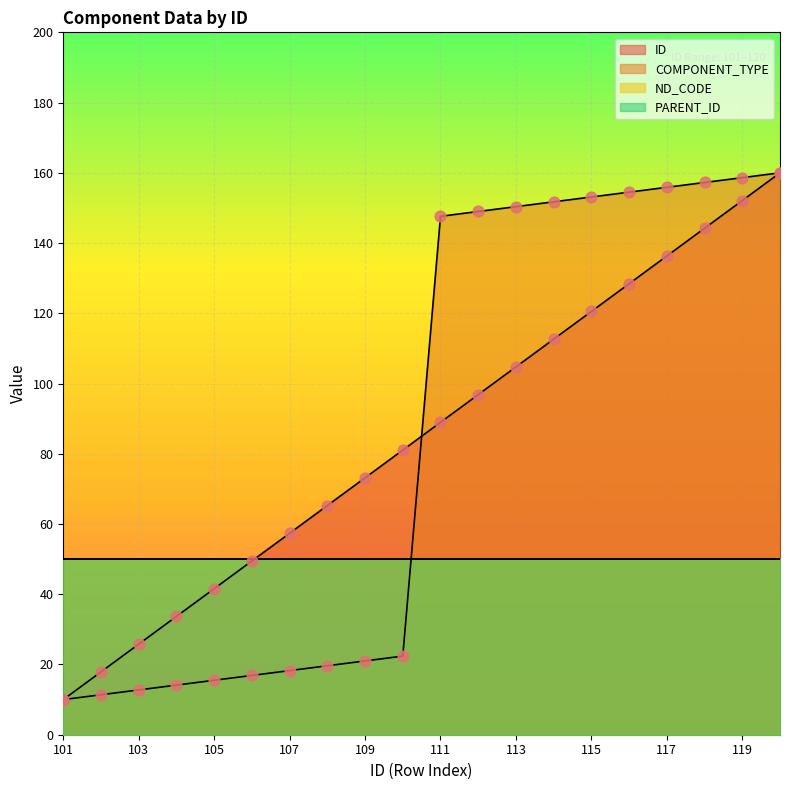

Which series contains the lowest Y value?

ID